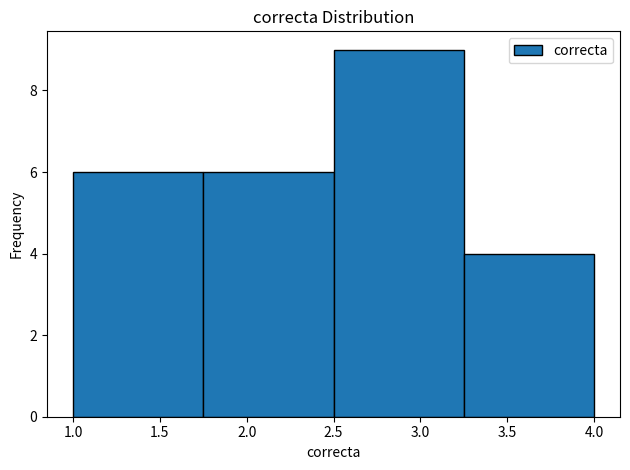

Reading left to right, transcribe this chart: for each bar, give the range it covers on the x-axis and its height. The values are not printed on the chart, so give them approximately, as read against the axis.

1.00 to 1.75: 6
1.75 to 2.50: 6
2.50 to 3.25: 9
3.25 to 4.00: 4